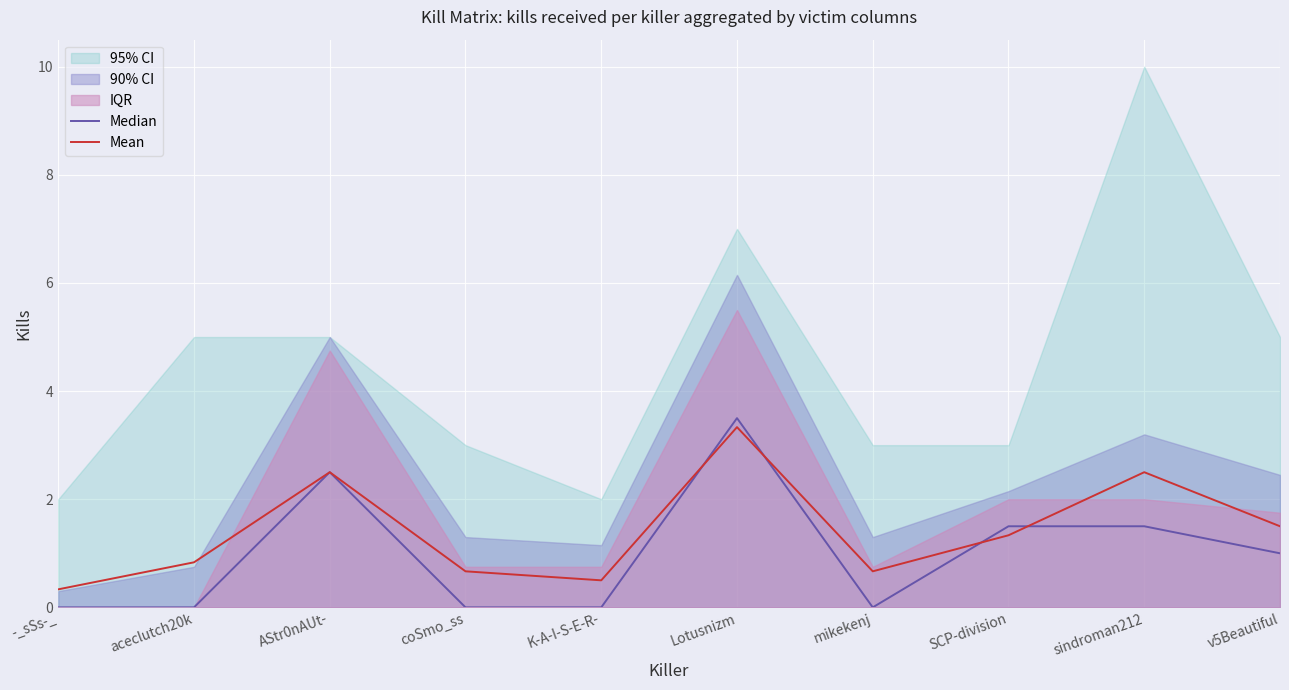

What is the value of the Median point at the 8th from the left?

1.5